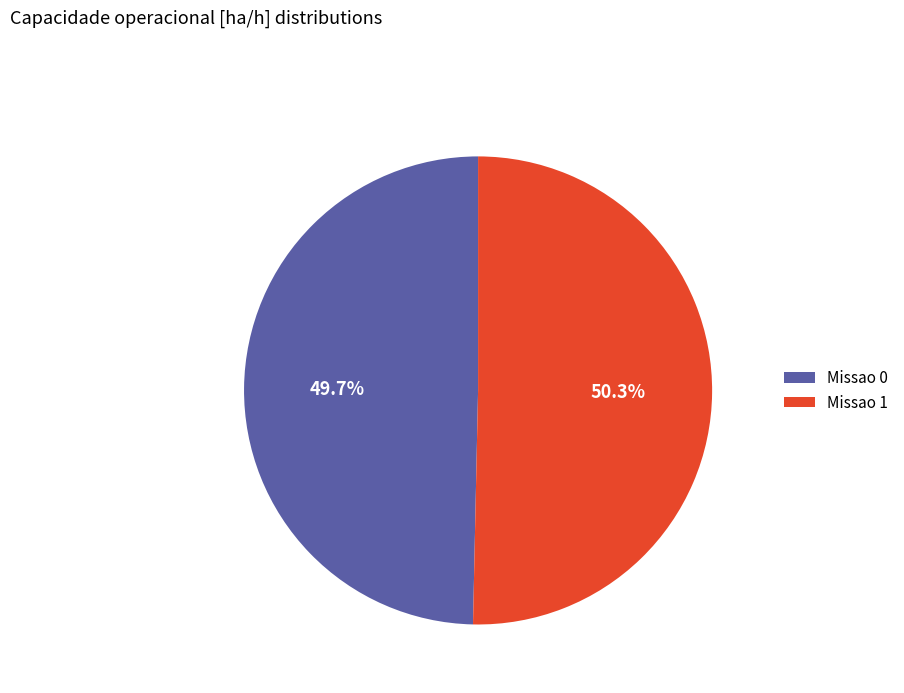

How many slices are in this pie chart?

2